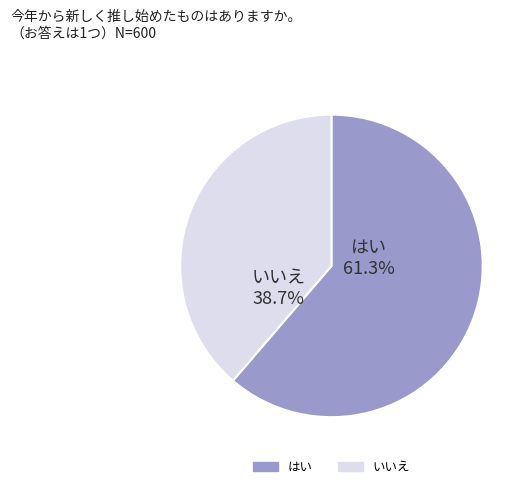

To the nearest percent, what is the average slice percentage?

50%